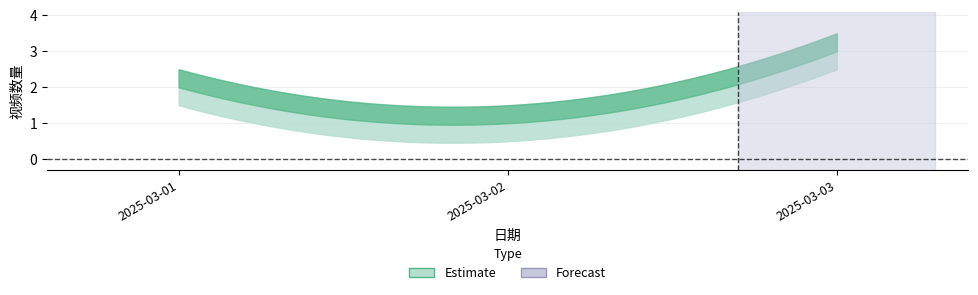

What is the maximum value shown in the chart?

3